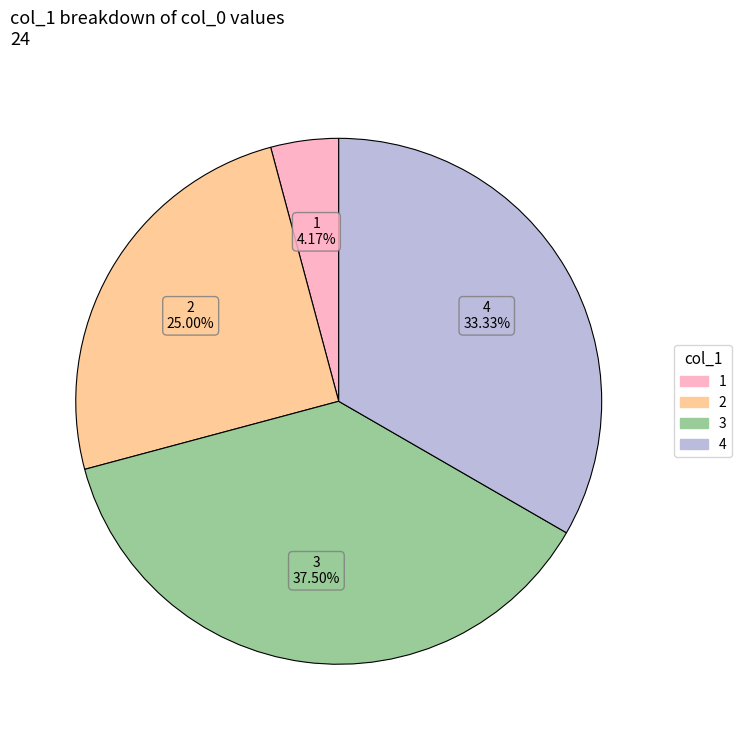

Is there a majority slice in this chart?

No